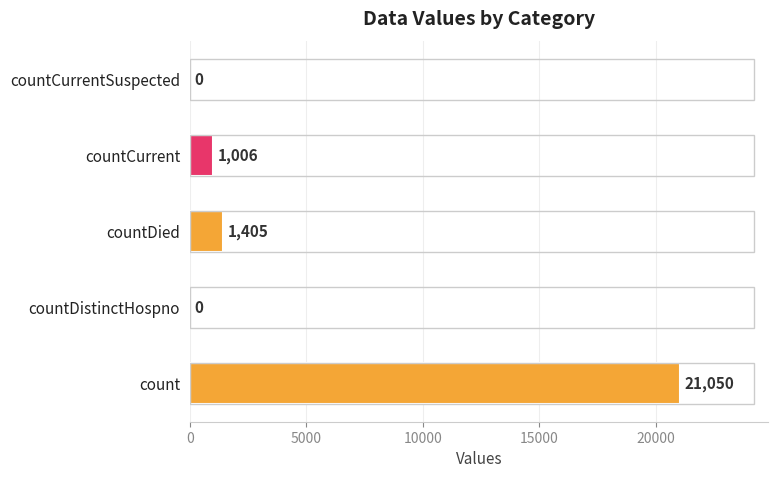

The chart shows a value of 4563 at count. True or false?

False